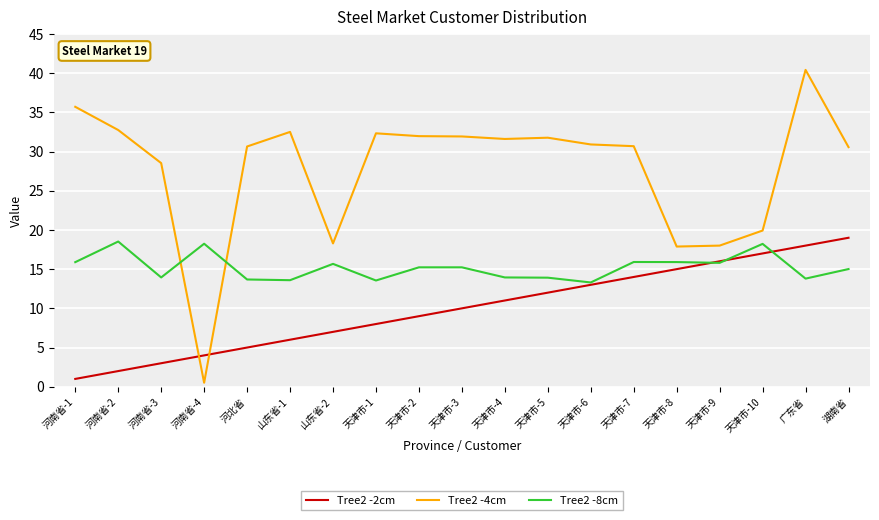

At which label is Tree2 -4cm closest to 20?

天津市-10